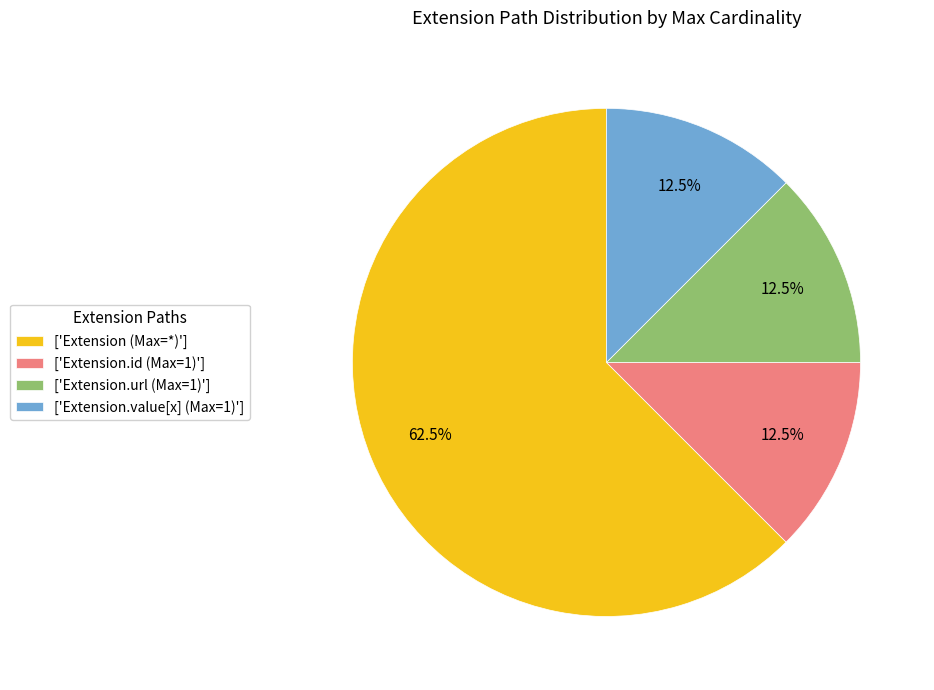

Which category has the biggest portion of the pie?

['Extension (Max=*)']